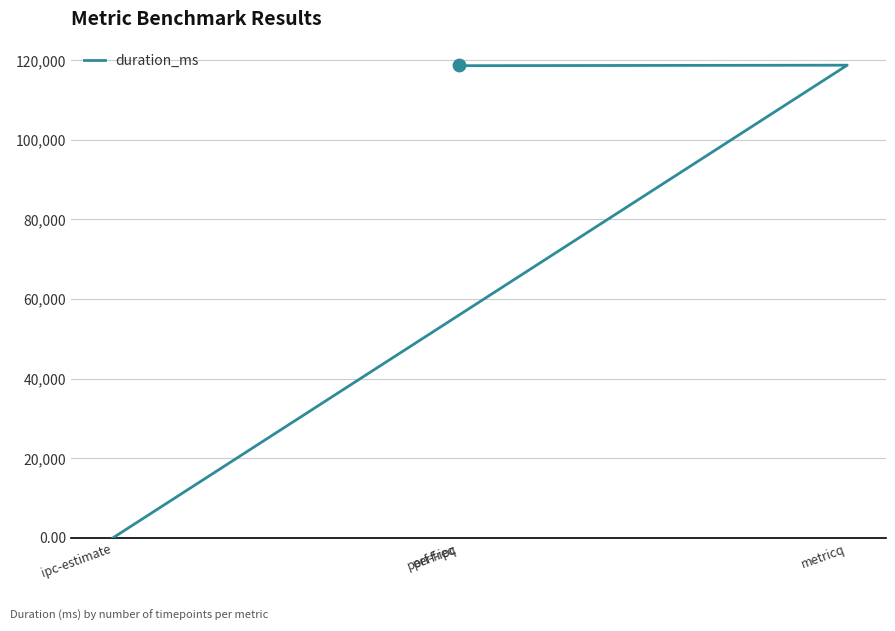

Which has a higher value, metricq or perf-ipc?

metricq